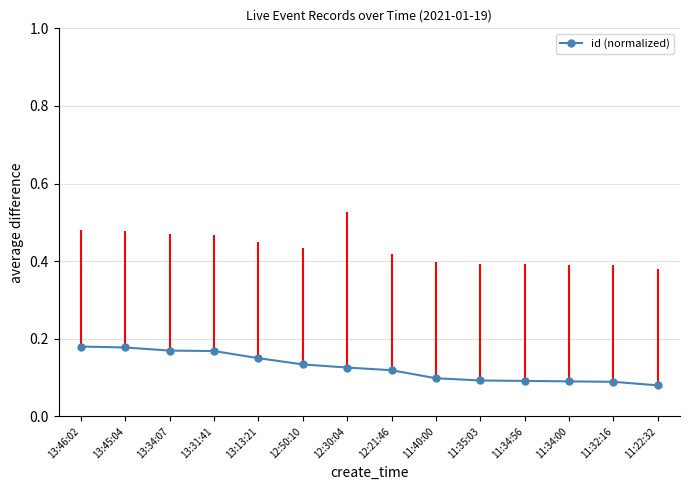

How many values are between 0 and 1?

14